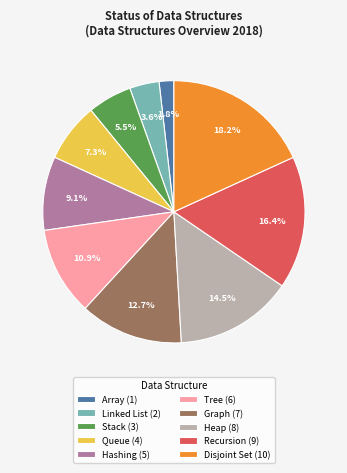

How many slices are in this pie chart?

10